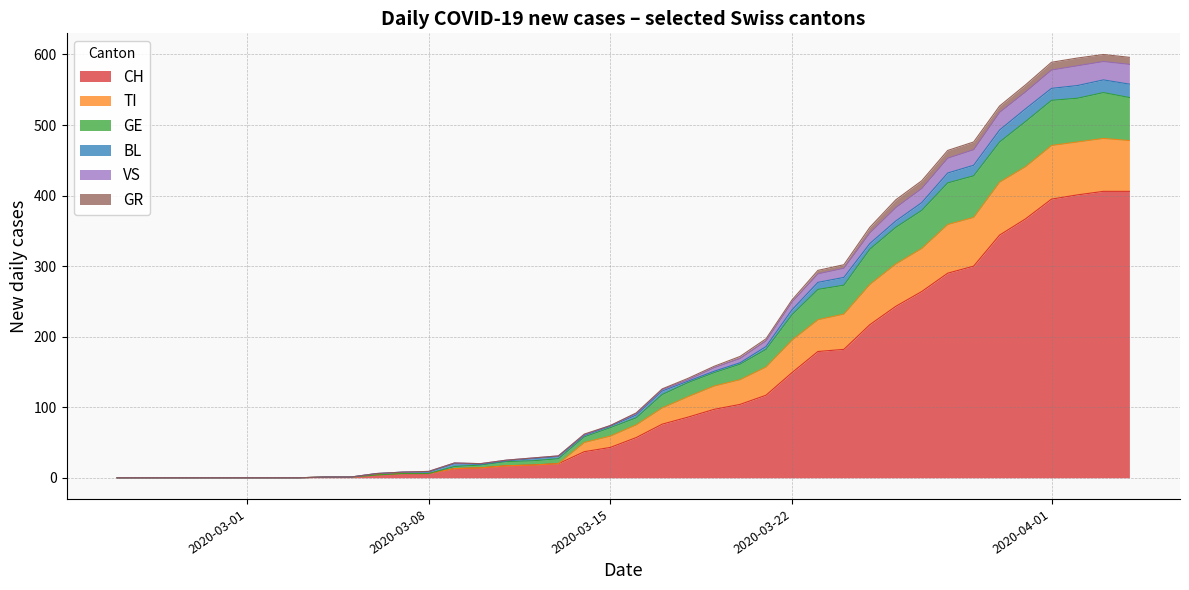

What are all the series names shown in the legend?

CH, TI, GE, BL, VS, GR